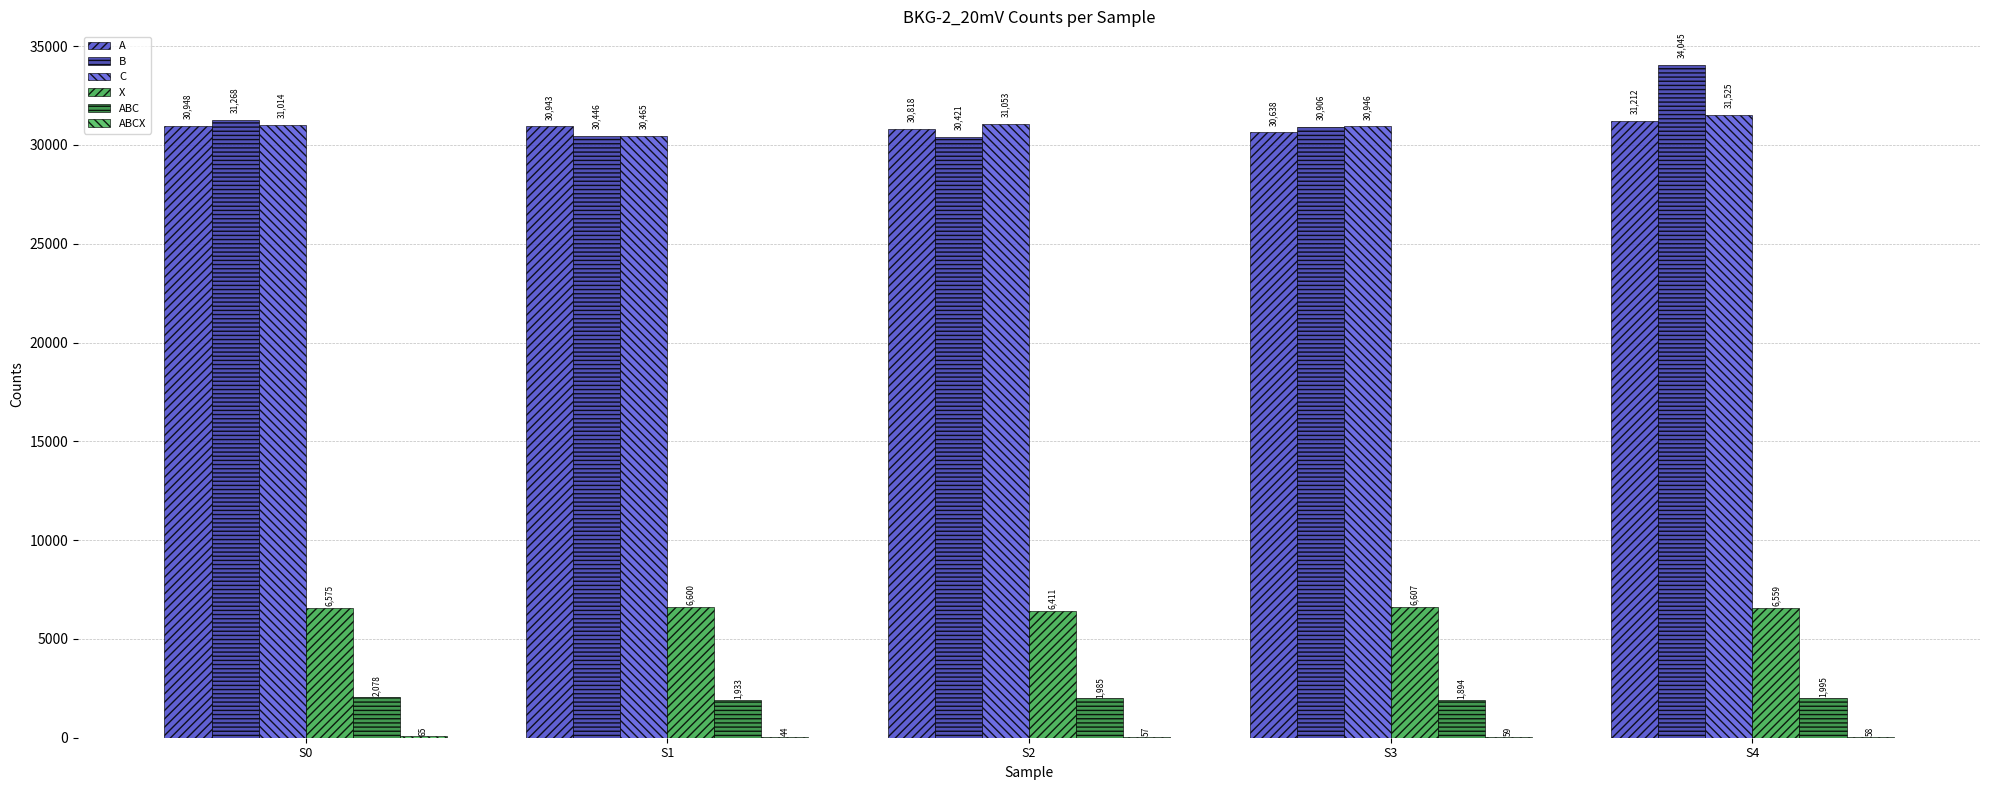

Which series has the widest spread of values?

B